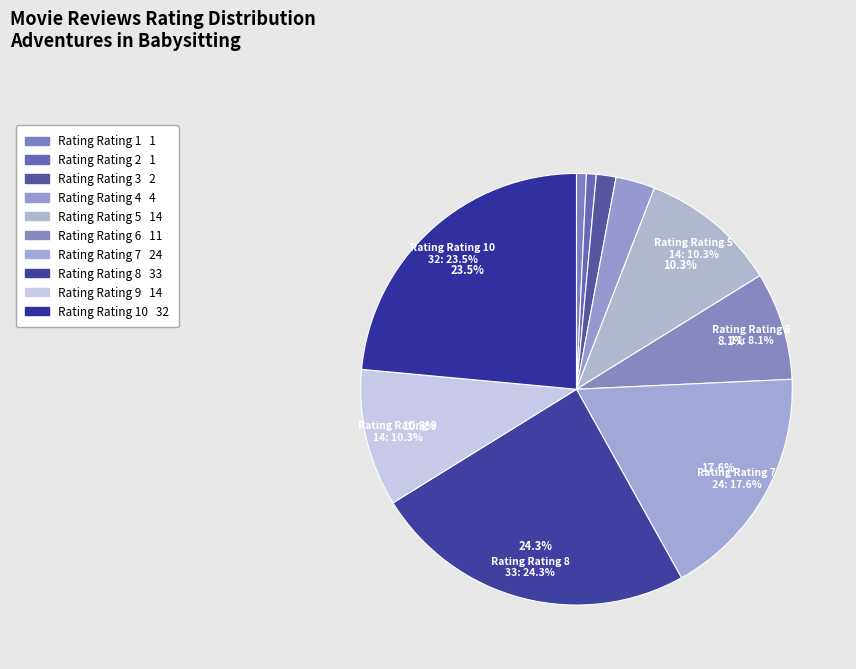

Approximately how many times larger is the value at Rating 4 compared to Rating 1?

4.0